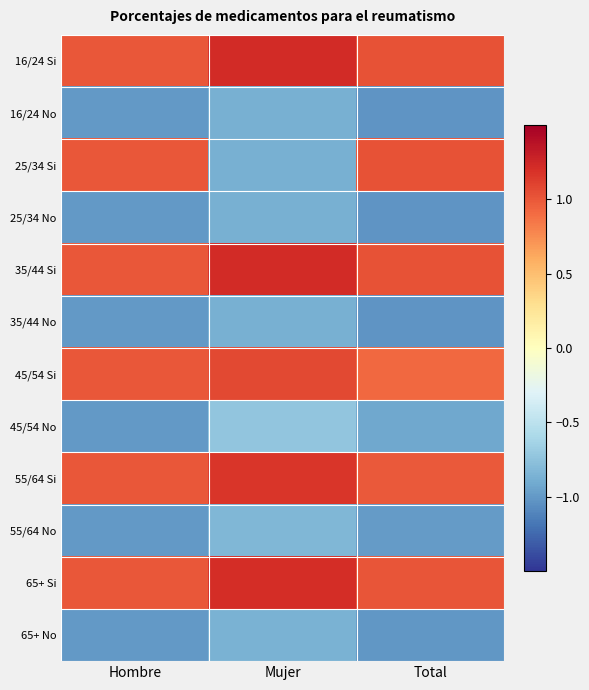

Which has a higher value, Mujer or Hombre?

Mujer